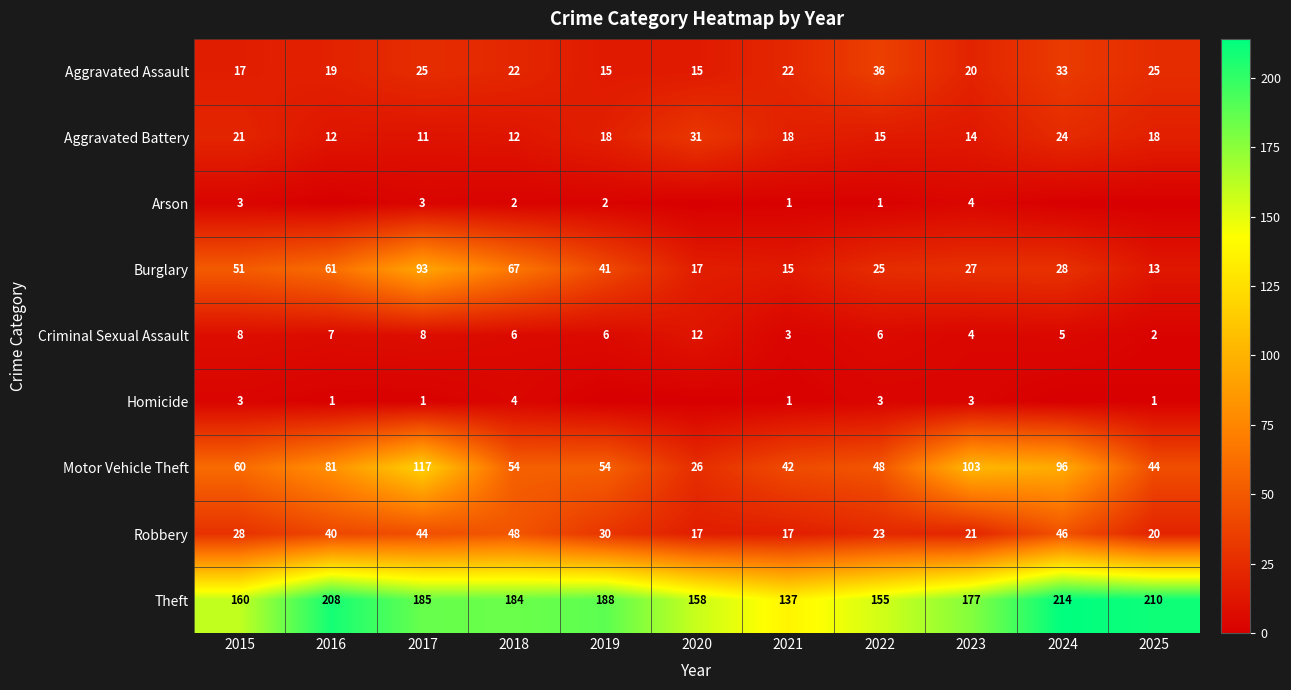

Rank the series at 2022 from highest to lowest value.

Theft, Motor Vehicle Theft, Aggravated Assault, Burglary, Robbery, Aggravated Battery, Criminal Sexual Assault, Homicide, Arson